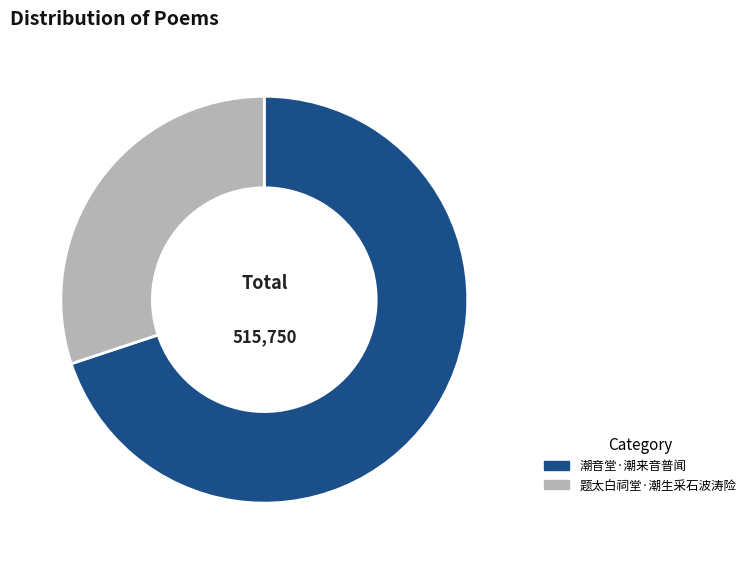

Approximately how many times larger is the value at 潮音堂·潮来音普闻 compared to 题太白祠堂·潮生采石波涛险?

2.3